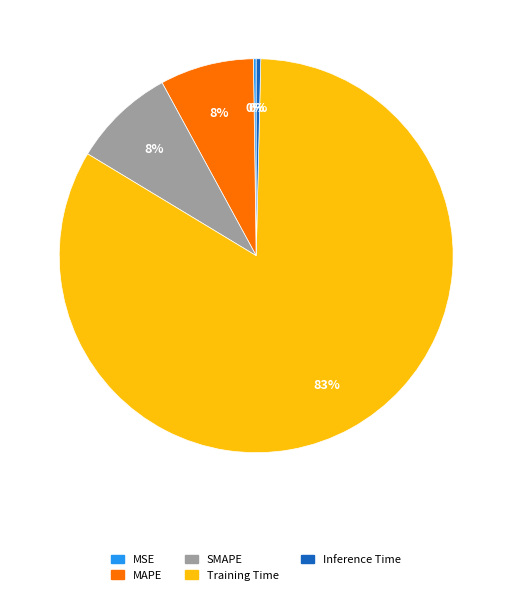

Which category has the biggest portion of the pie?

Training Time